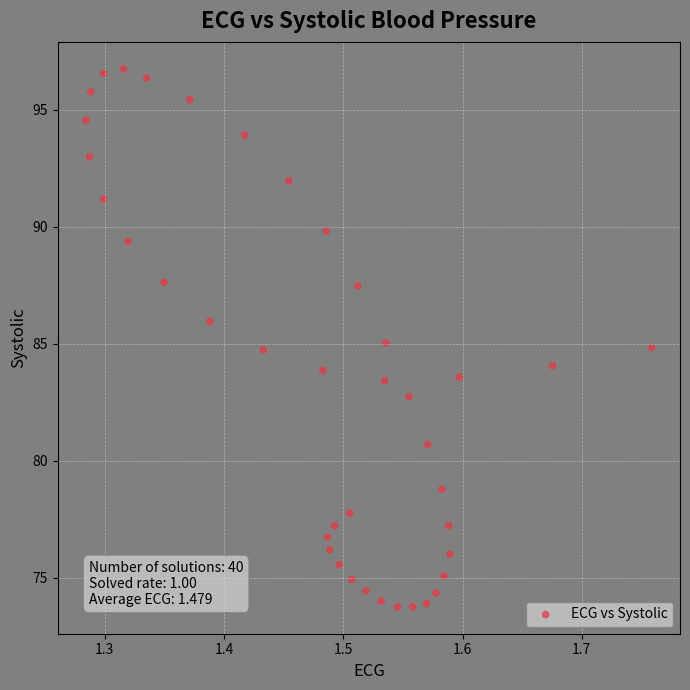

What is the range of X values (max minus min)?

0.5